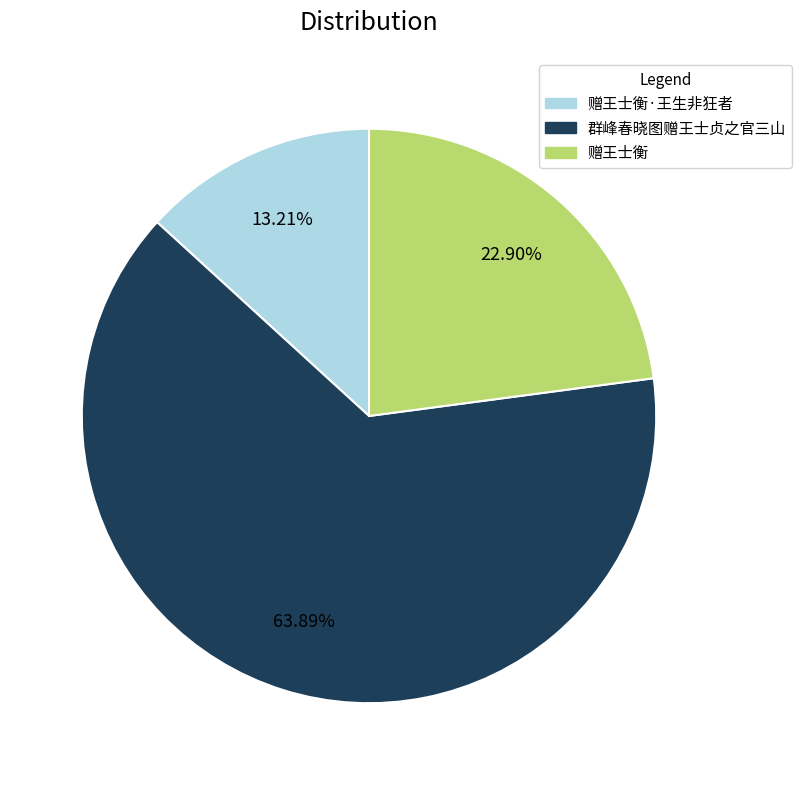

Is there a majority slice in this chart?

Yes